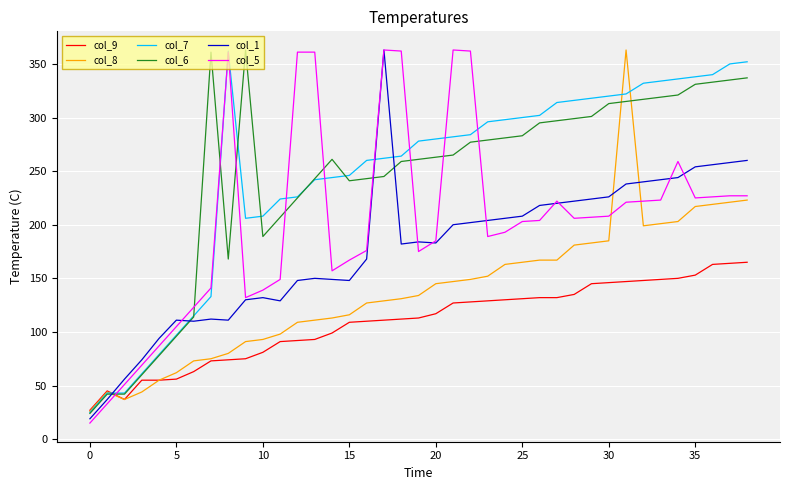

How many intersections are there between col_1 and col_9?

1